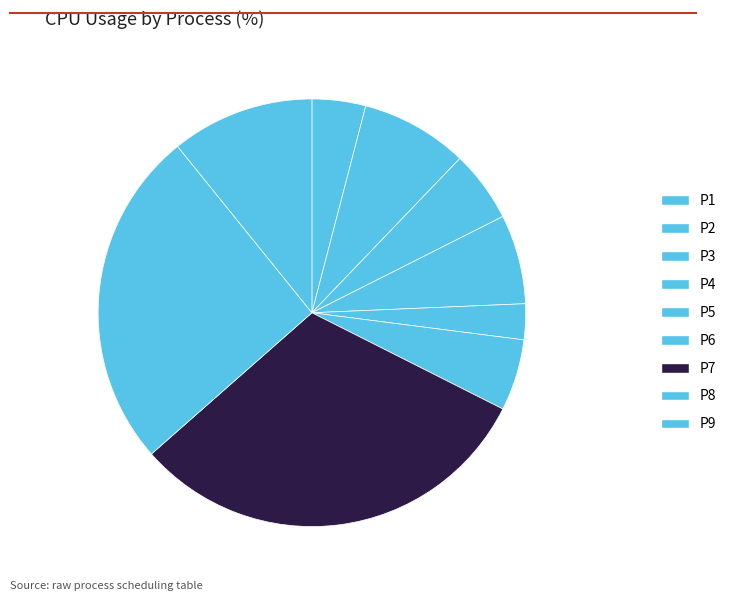

What is the smallest slice in the pie chart?

P5